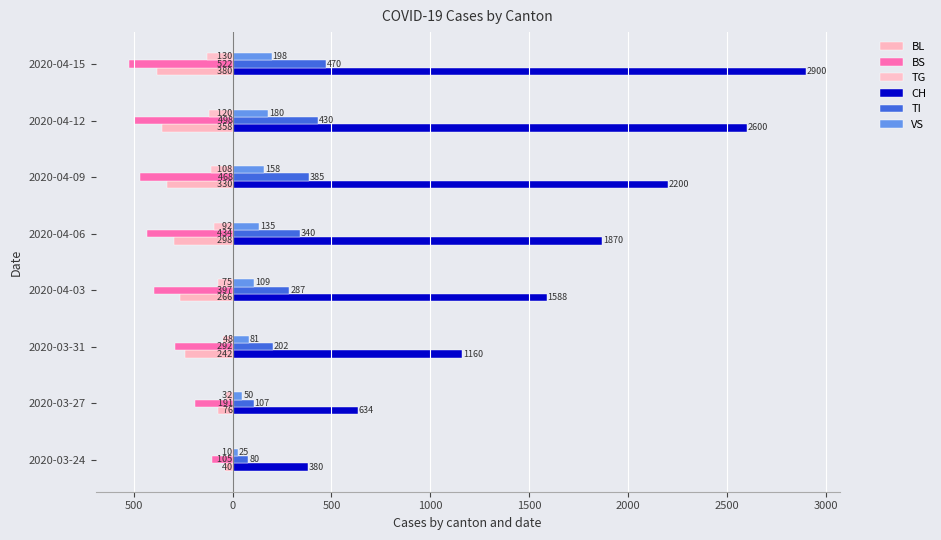

What is the minimum value shown in the chart?

-522